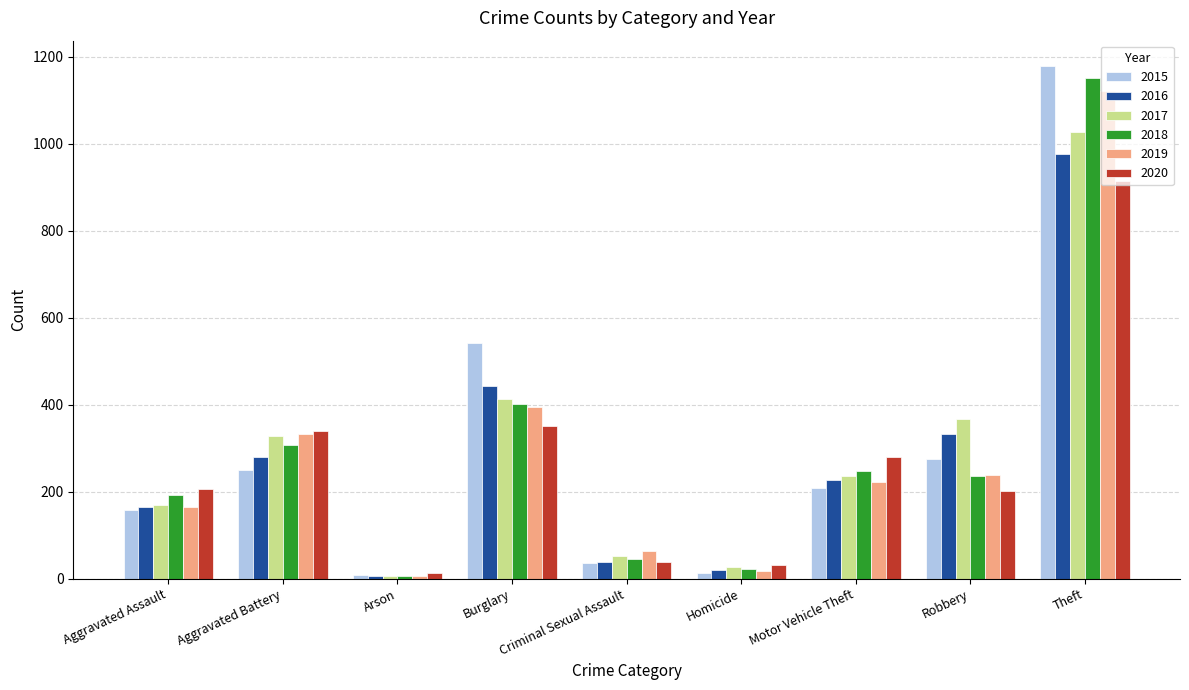

What is the label of the 7th bar from the right?

Arson